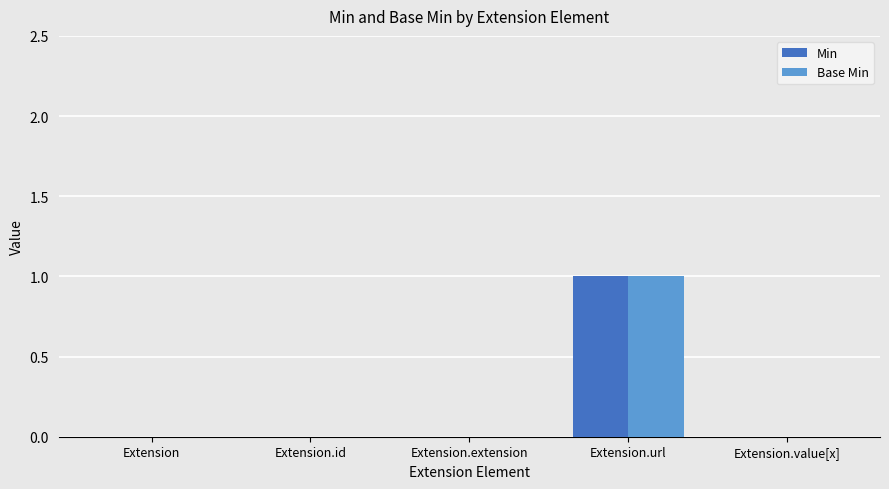

The Min series shows 2 at Extension.url. True or false?

False